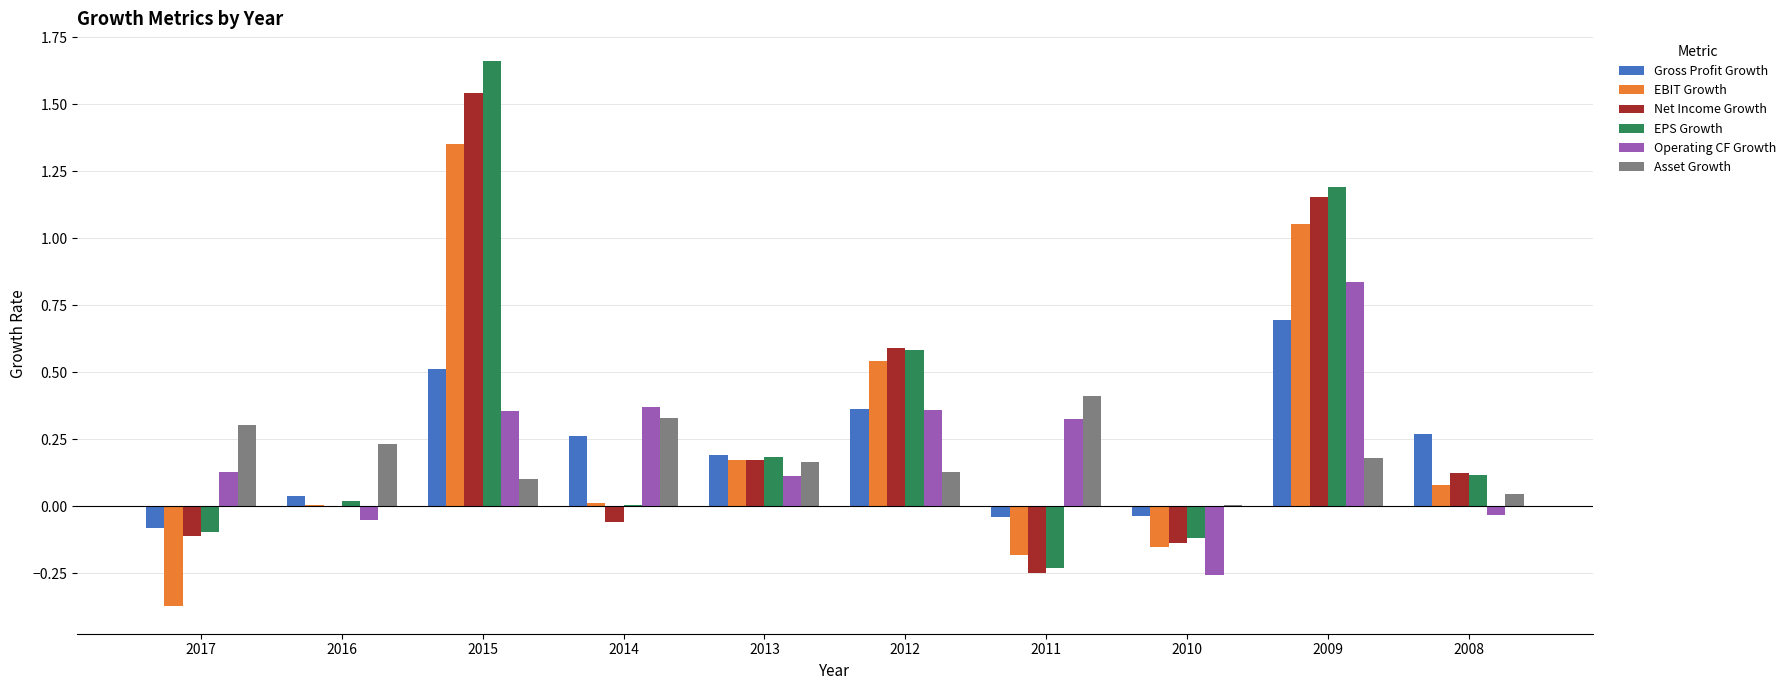

Are the bars horizontal?

No